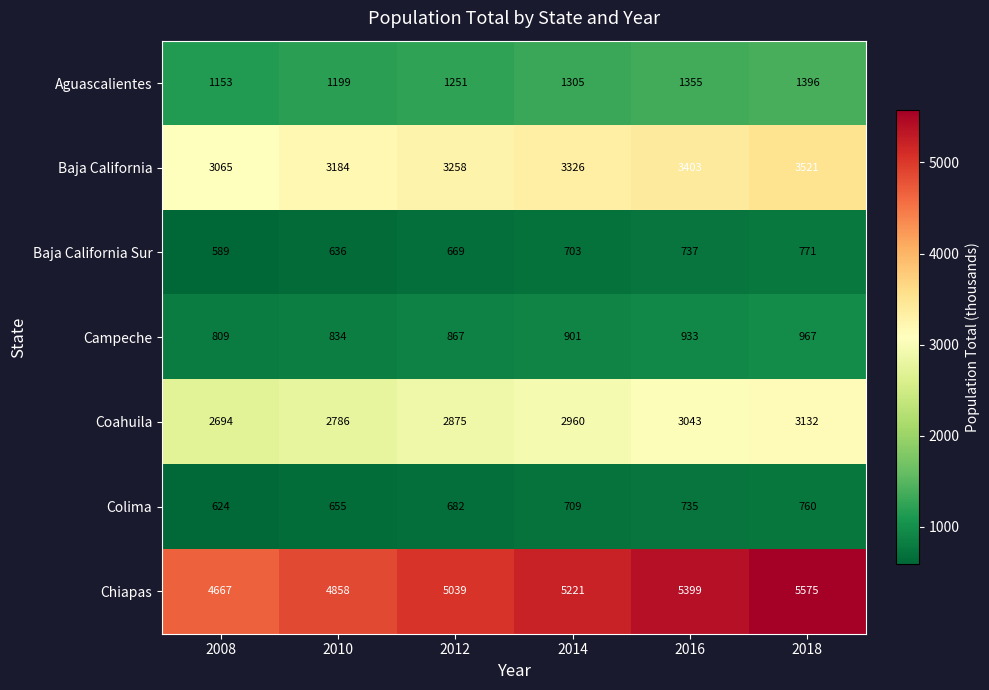

What is the spread (max minus min) of values at 2014?

4518